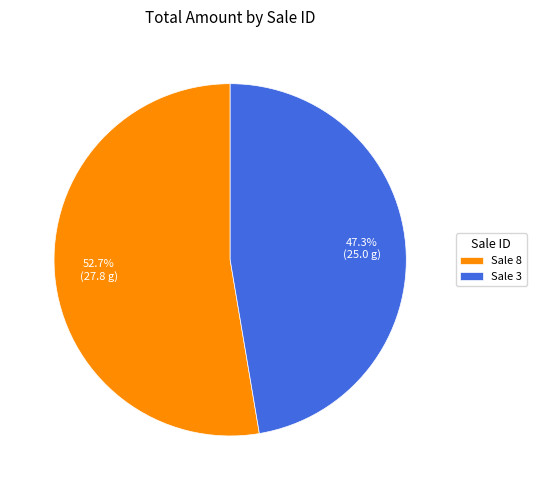

Approximately how many times larger is the value at Sale 8 compared to Sale 3?

1.1